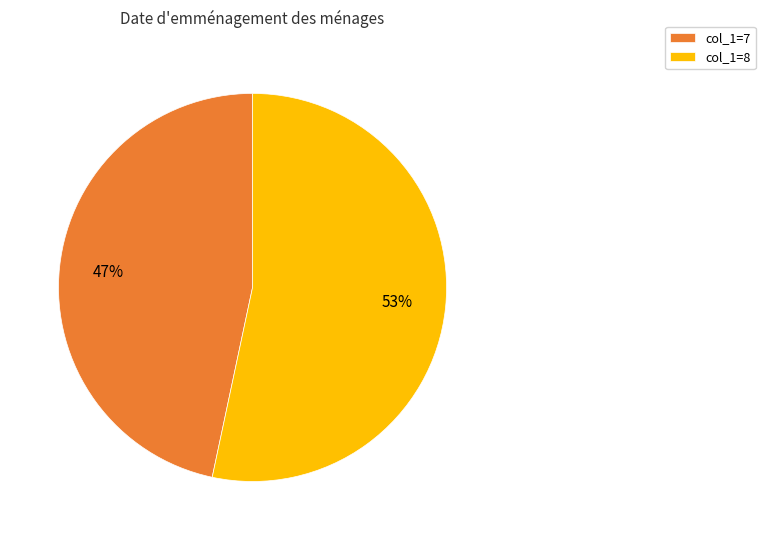

Count the number of slices in the pie.

2